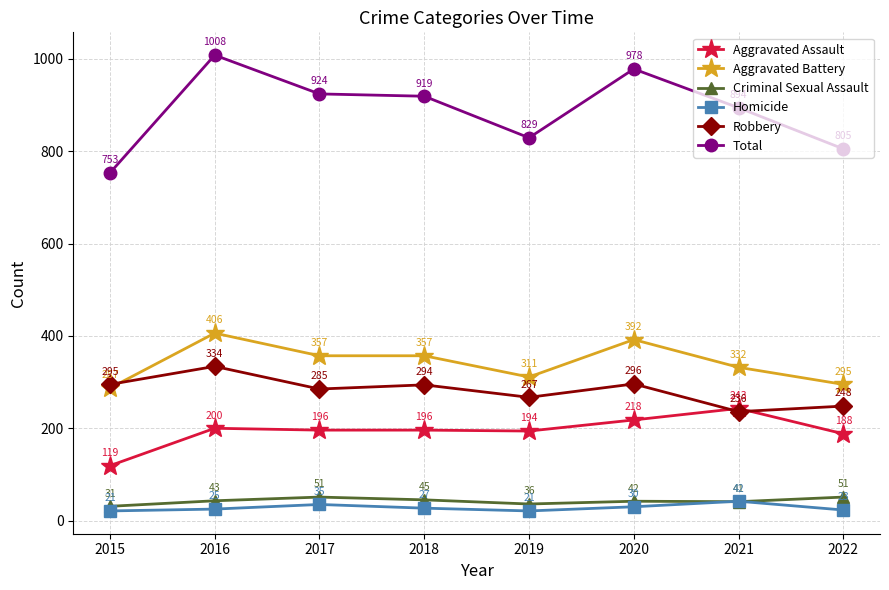

How many times do Robbery and Aggravated Assault cross each other?

2